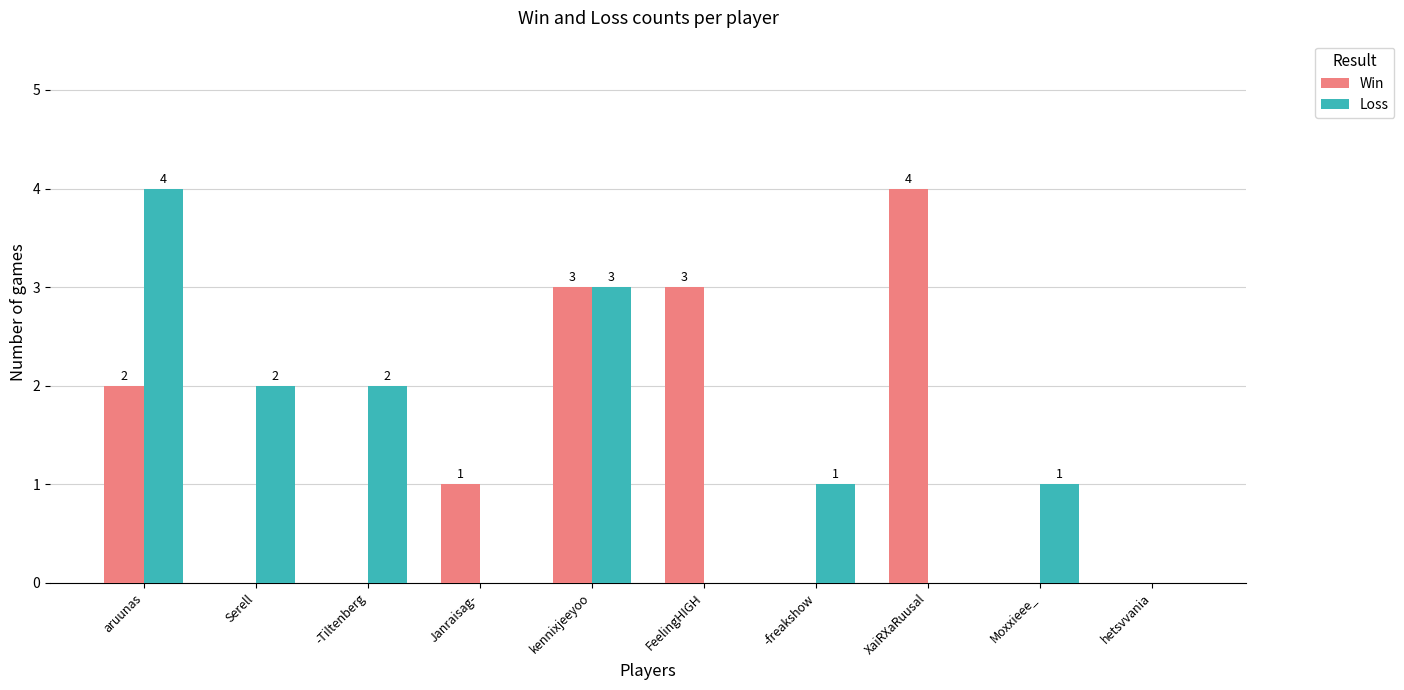

What is the sum of the Win values at FeelingHIGH and XaiRXaRuusal?

7